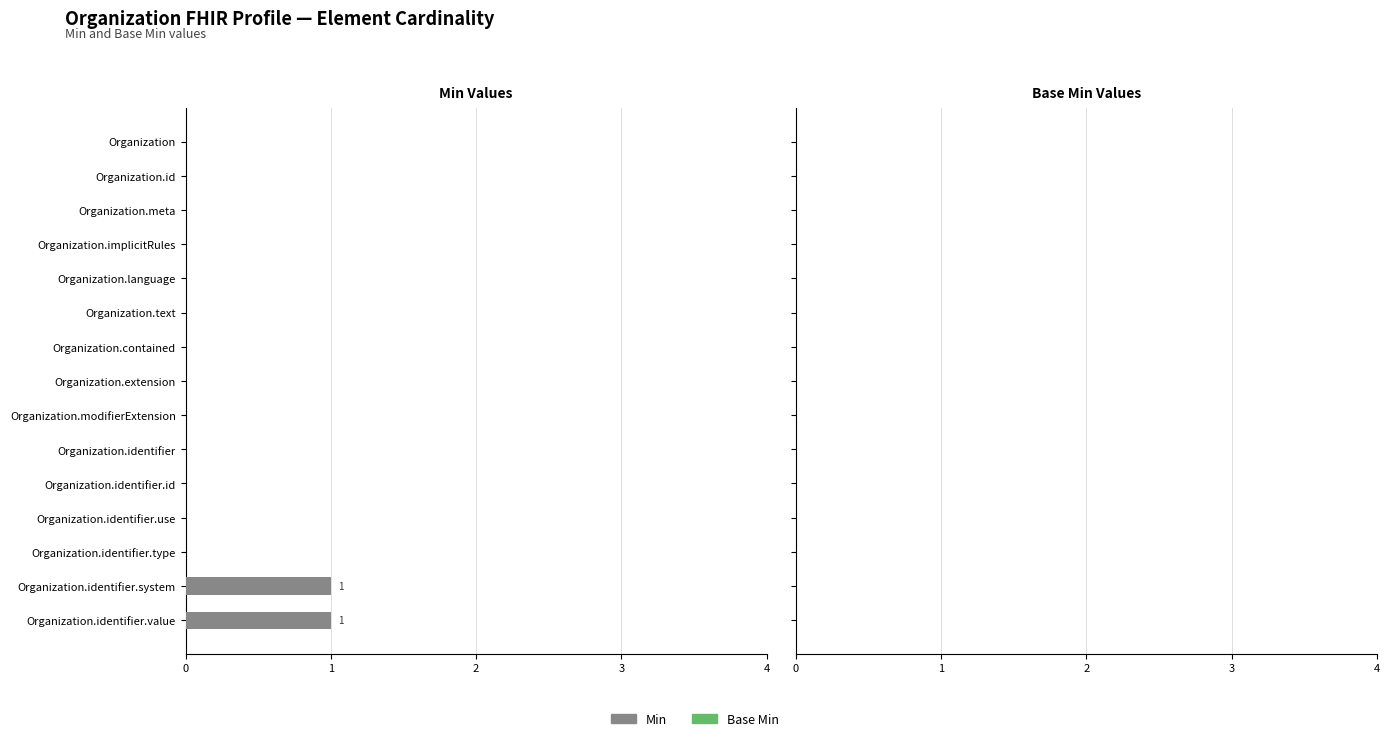

What is the maximum value shown in the chart?

1